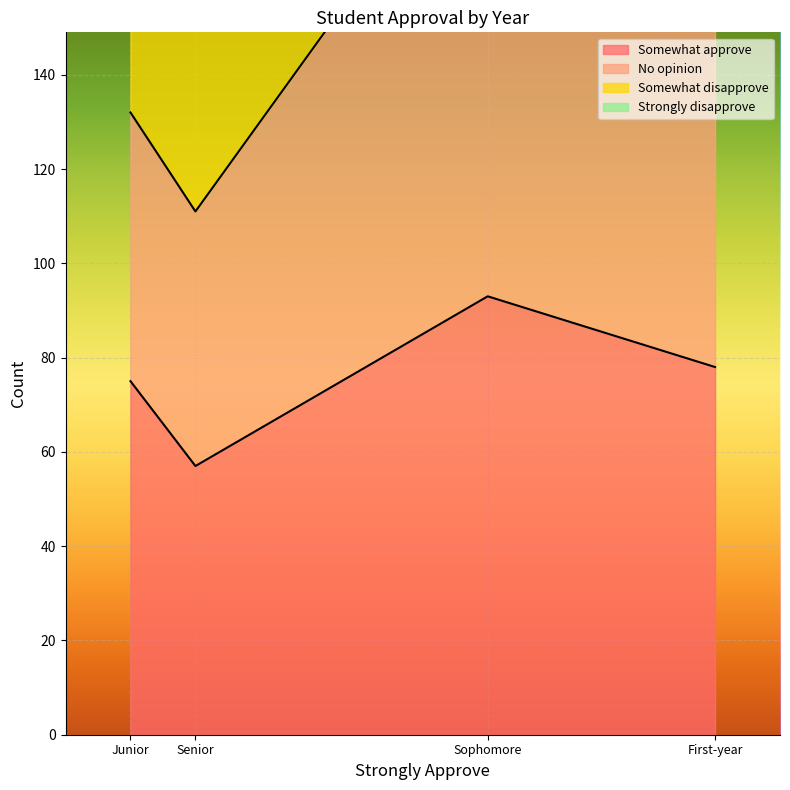

How many data points in No opinion are less than 104?

2